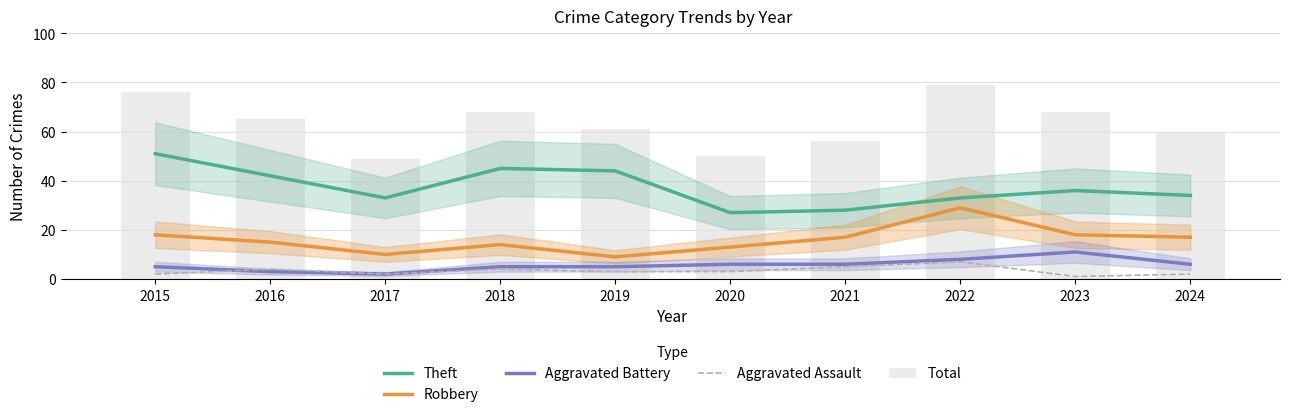

How many data points in Total are above 65?

4